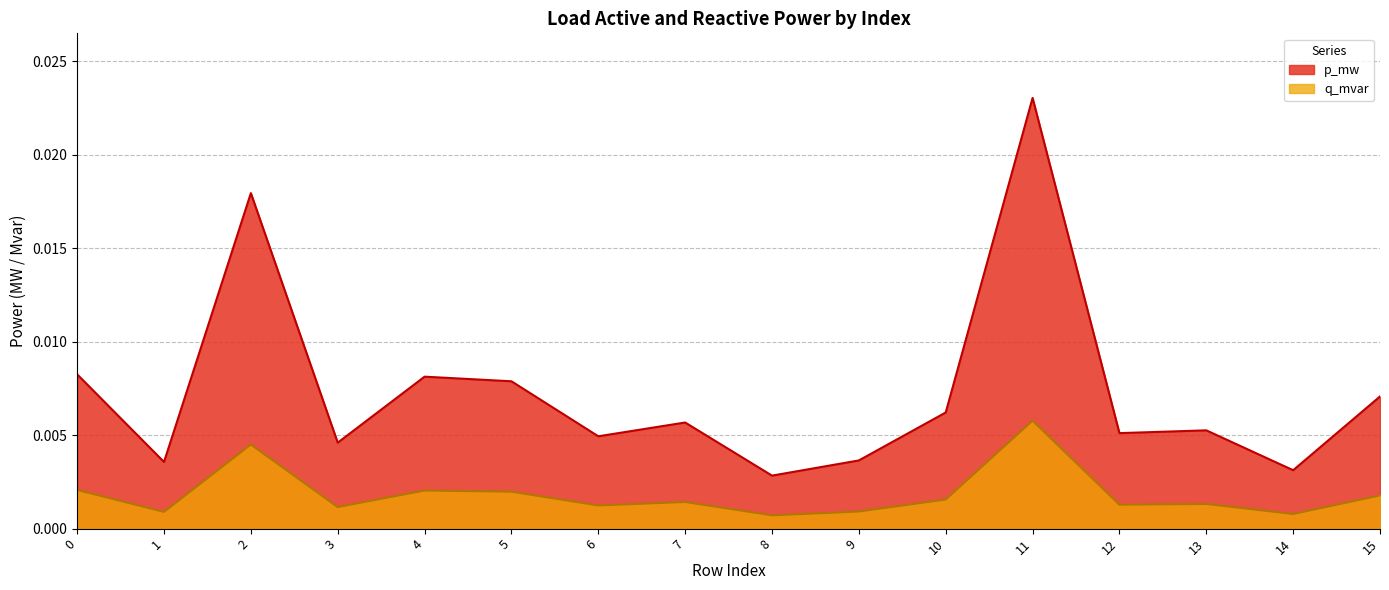

True or false: p_mw has more than 1 interior local peaks.

True